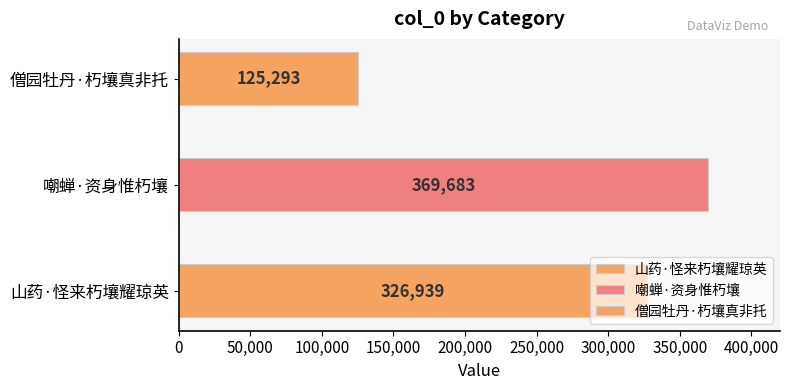

List the labels in order of value, smallest first.

僧园牡丹·朽壤真非托, 山药·怪来朽壤耀琼英, 嘲蝉·资身惟朽壤